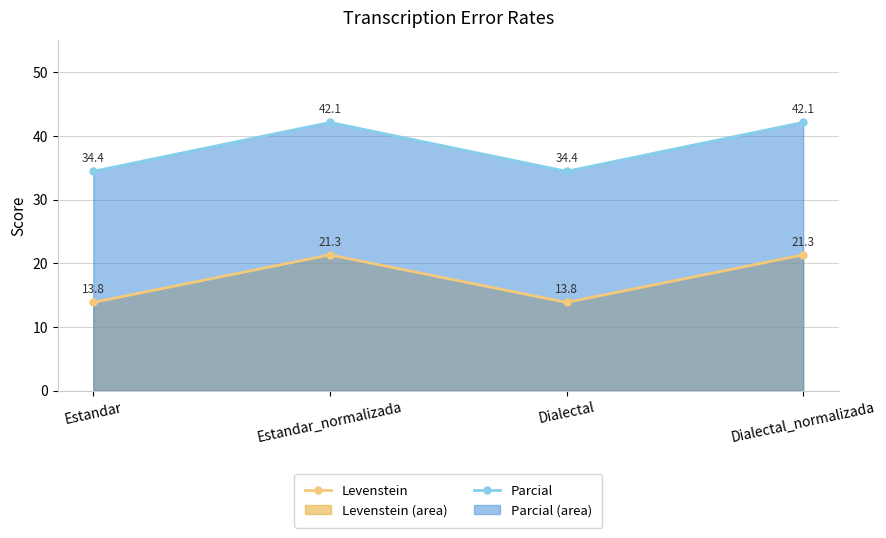

What is the total value across all series at Estandar_normalizada?

63.4